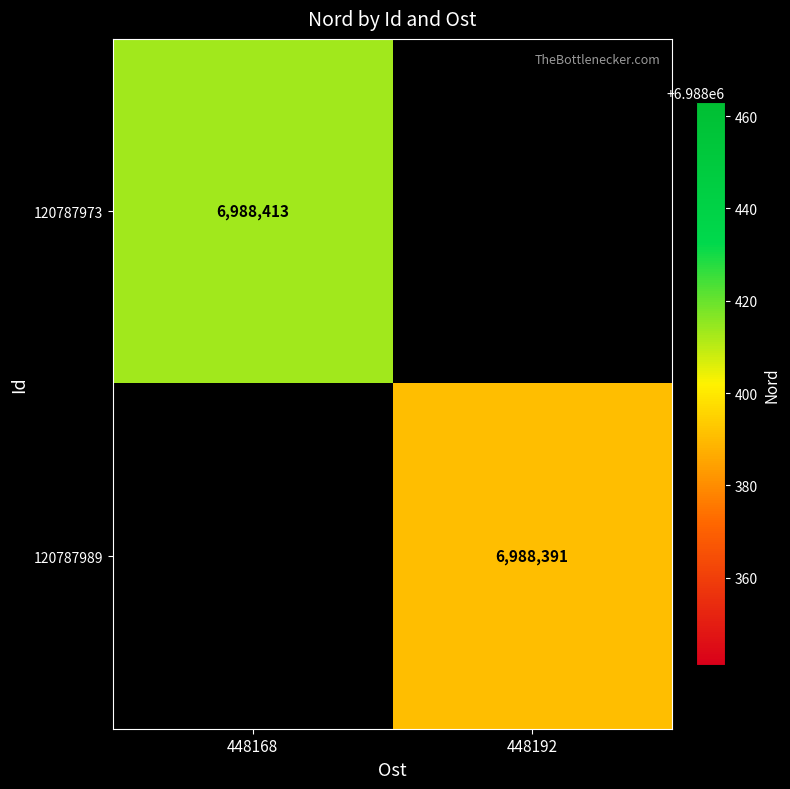

True or false: 120787973 has a value of 6988413 at 448168.

True